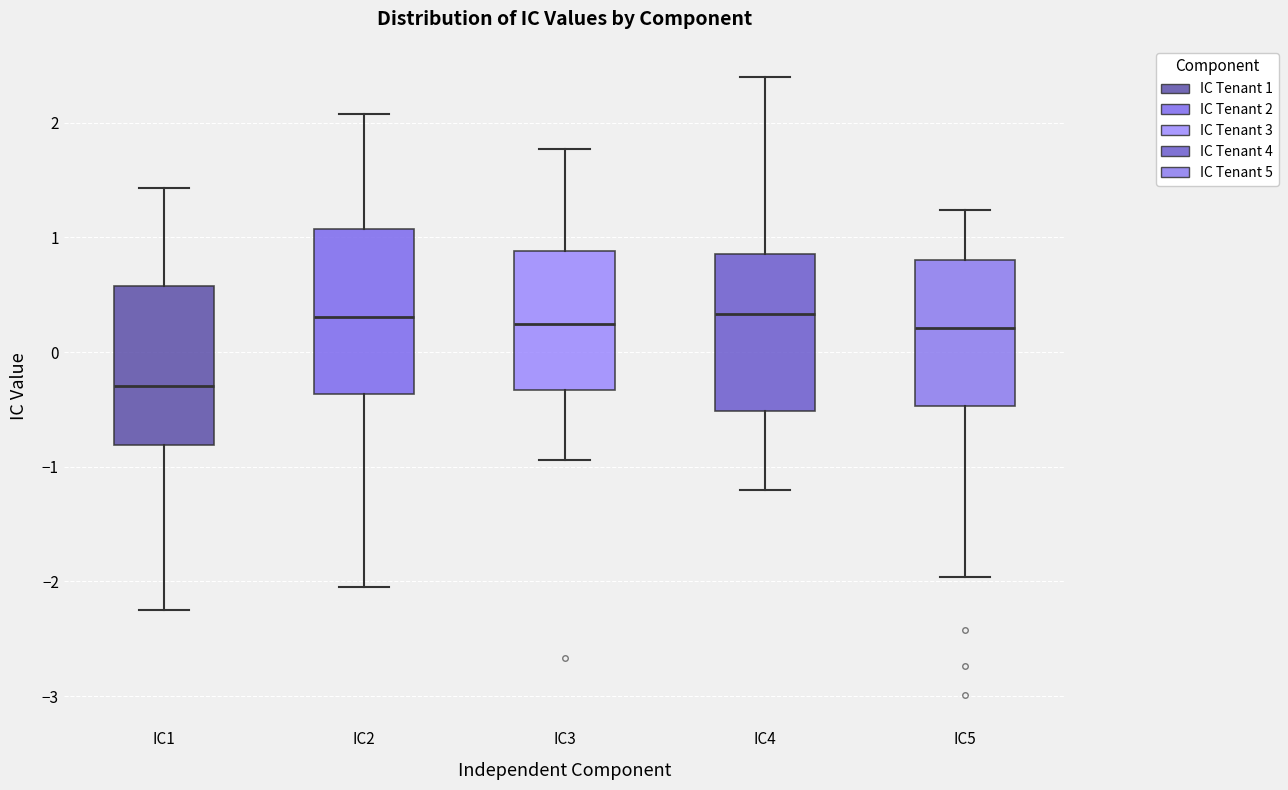

Where does the upper whisker of the box for IC5 end on the y-axis? The values are not printed on the chart, so give them approximately, as read against the axis.

1.2